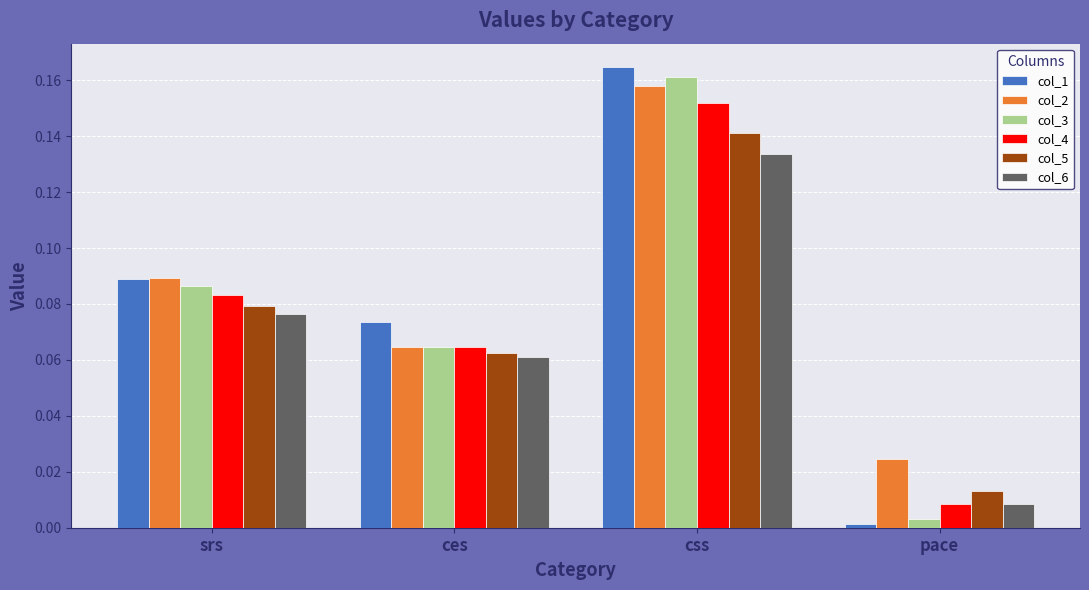

How many groups of bars are there?

4